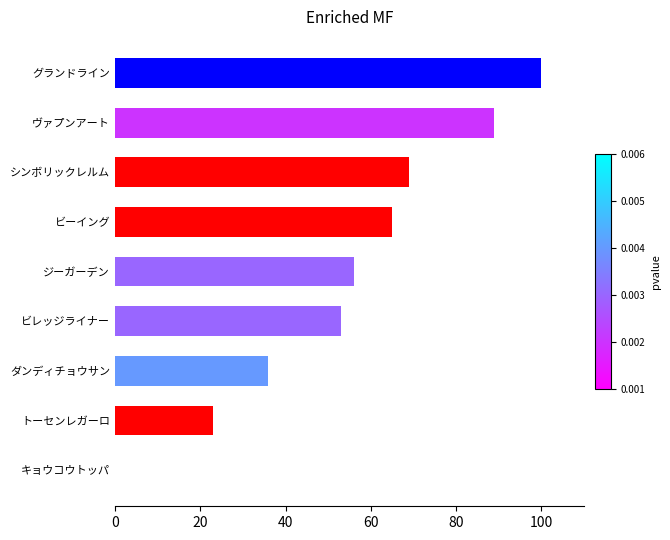

Are the bars horizontal?

Yes